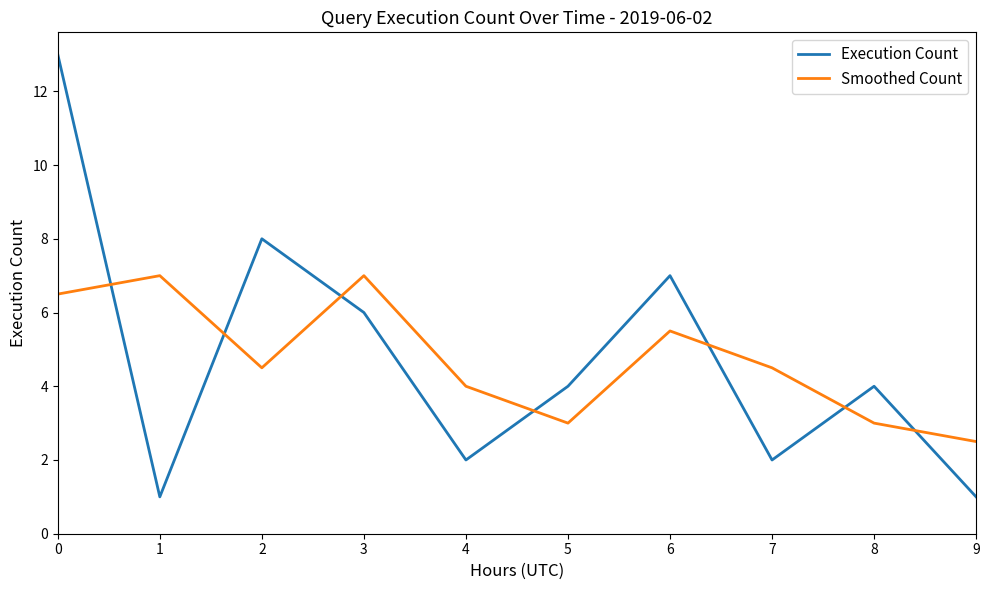

What is the spread (max minus min) of values at 5?

1.0